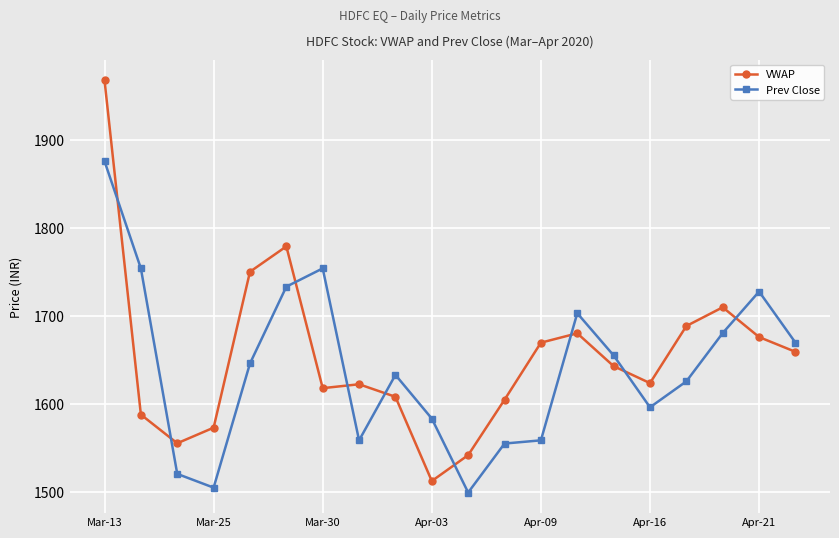

True or false: VWAP has more than 0 interior local peaks.

True